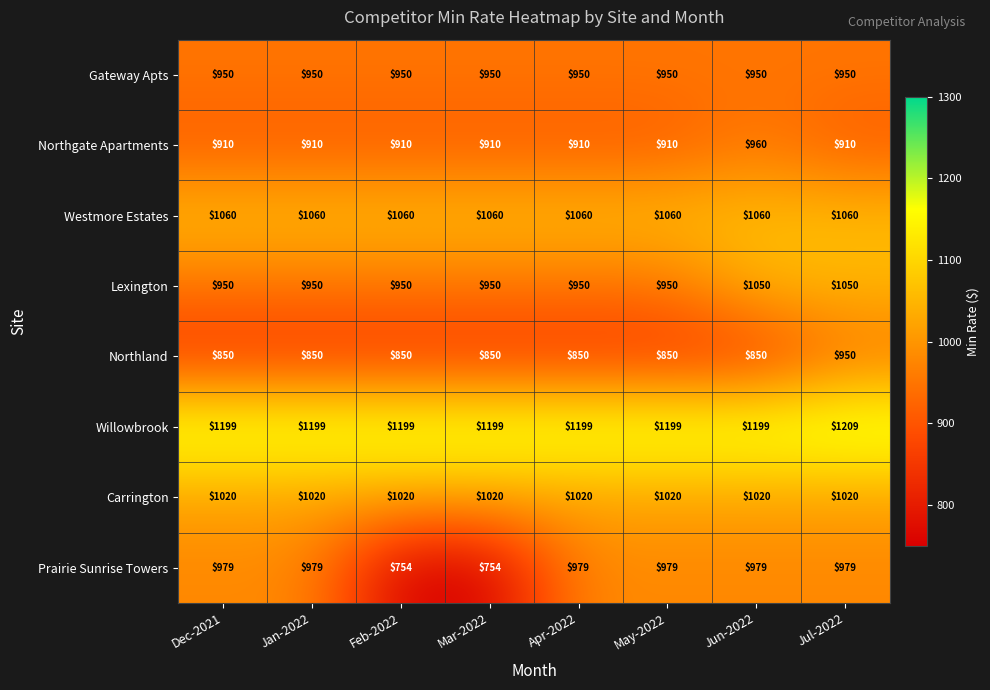

The value of Northgate Apartments at Jan-2022 is 1302. True or false?

False